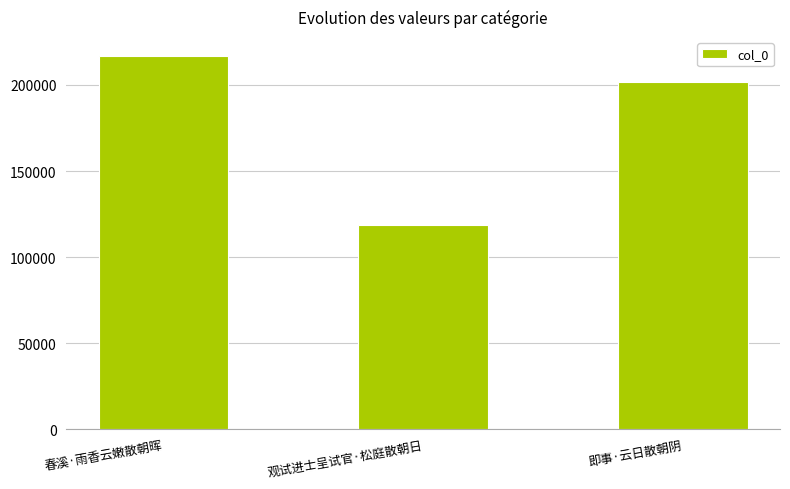

What is the greatest value displayed?

217043